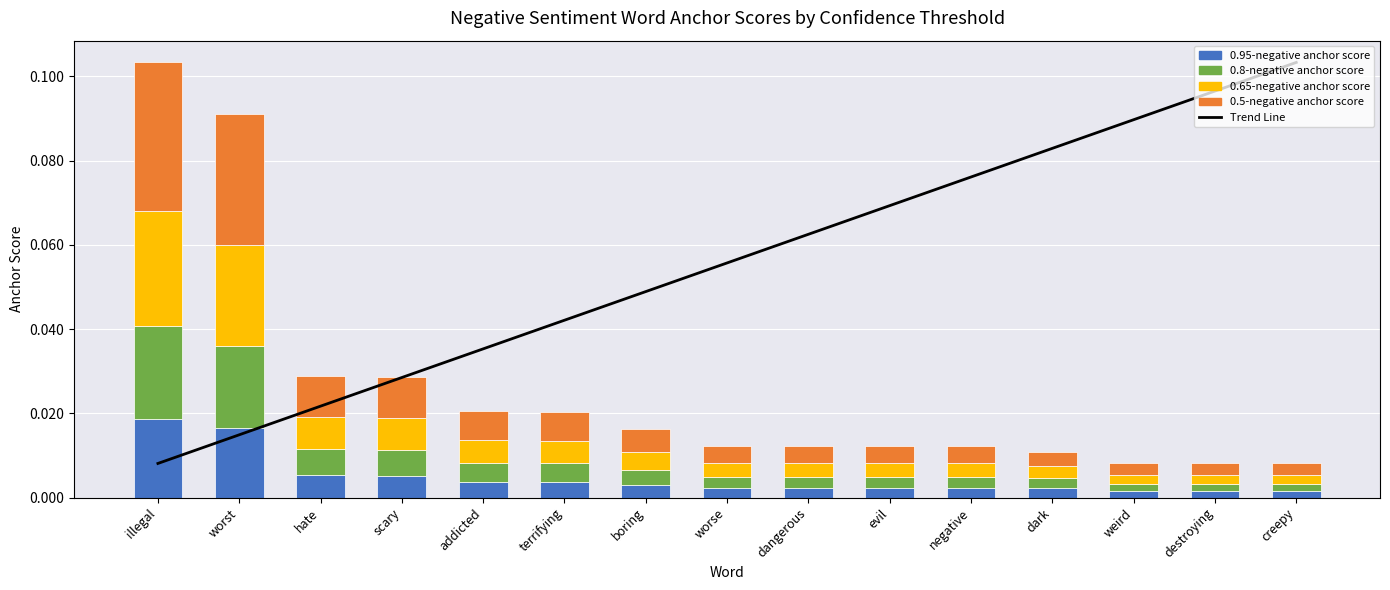

What is the spread (max minus min) of values at creepy?

0.1